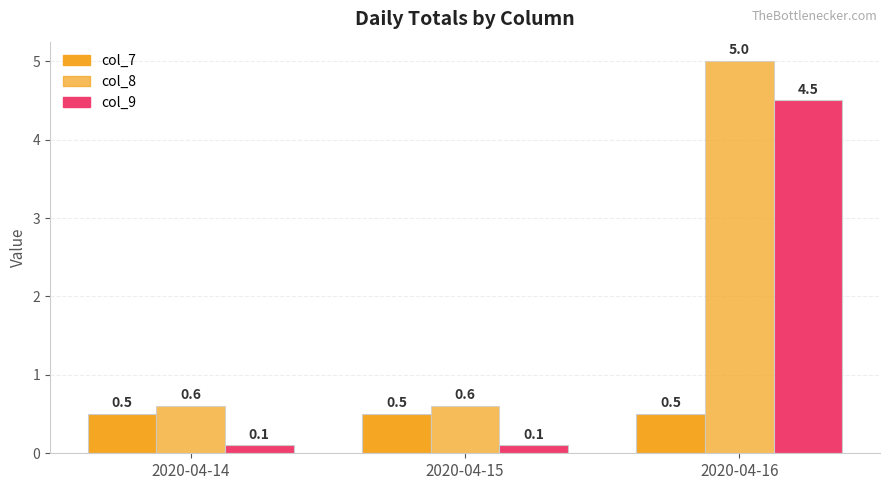

How many series are shown in this chart?

3